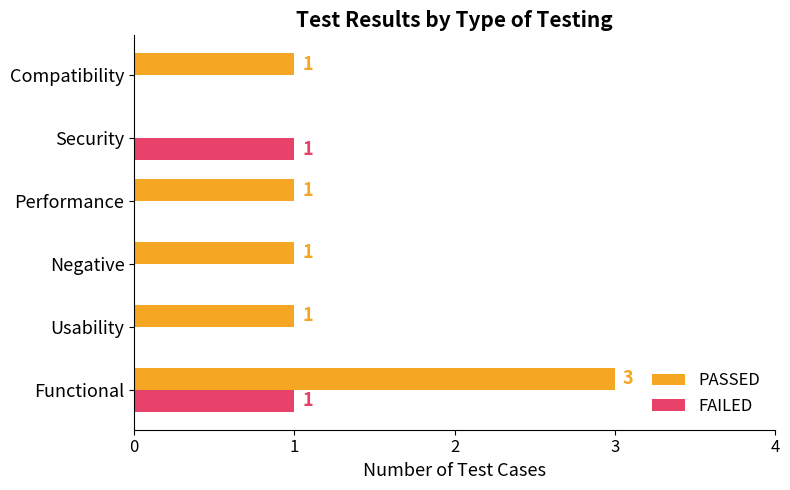

Which series has the widest spread of values?

PASSED